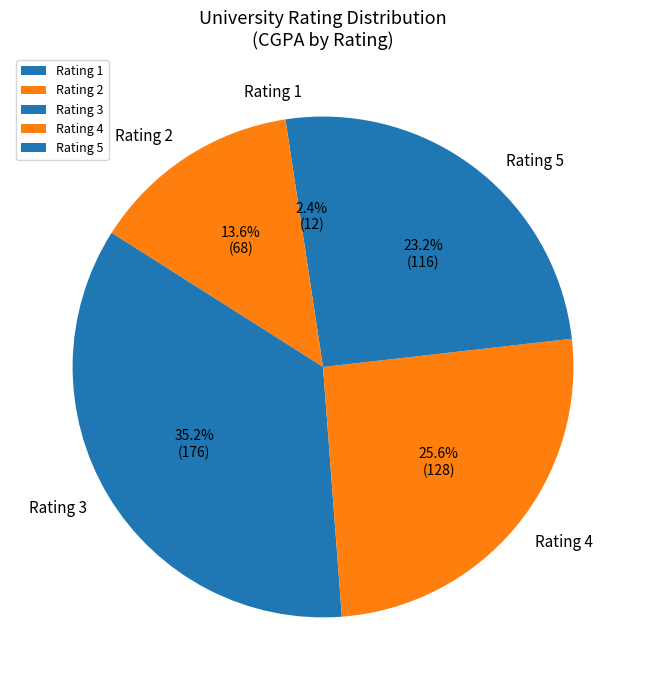

Count the number of slices in the pie.

5